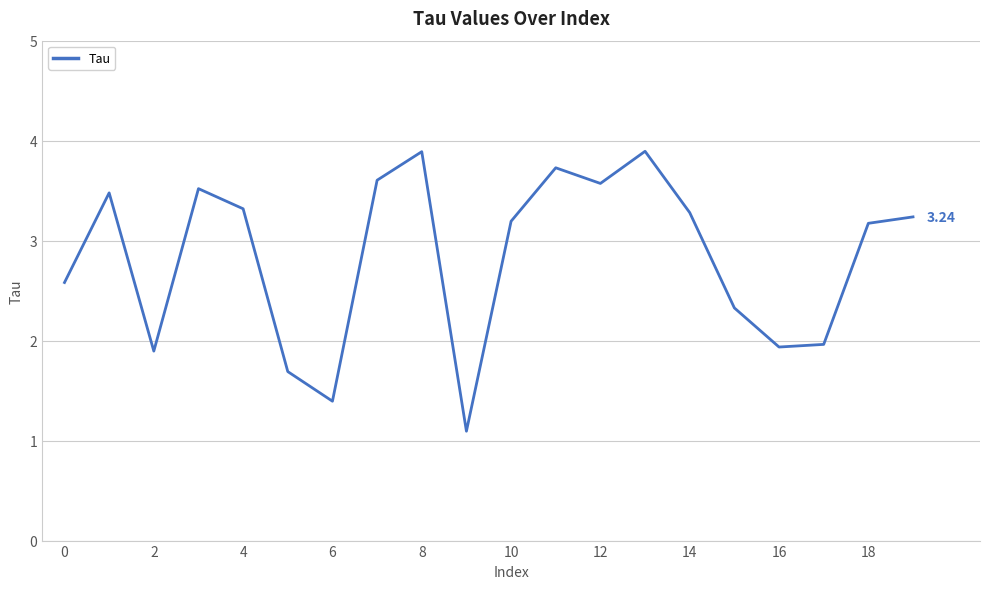

What is the difference between the maximum and minimum values?

2.8